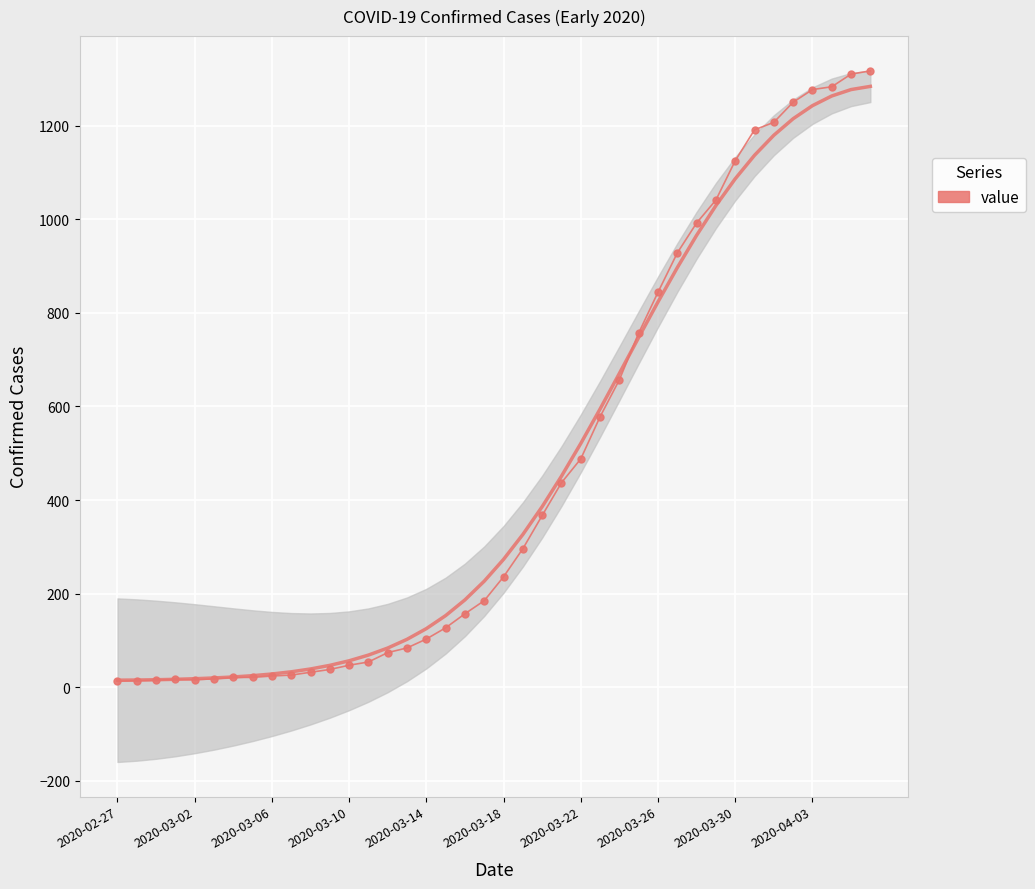

True or false: there are more than 2 points higher than both neighbors.

False